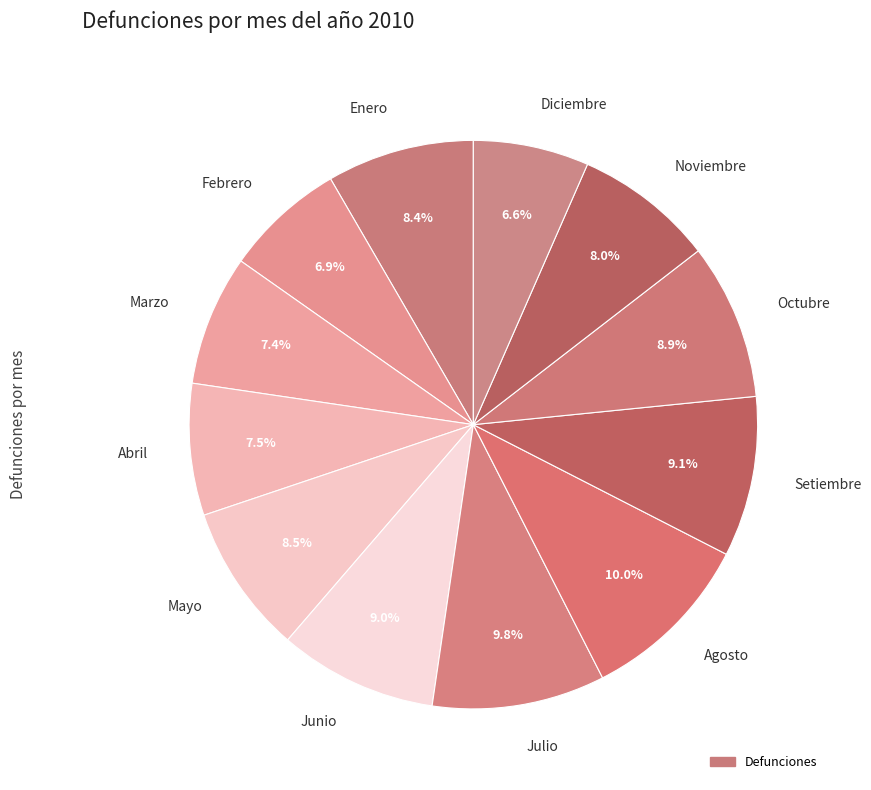

What percentage is the Febrero slice, to the nearest percent?

7%